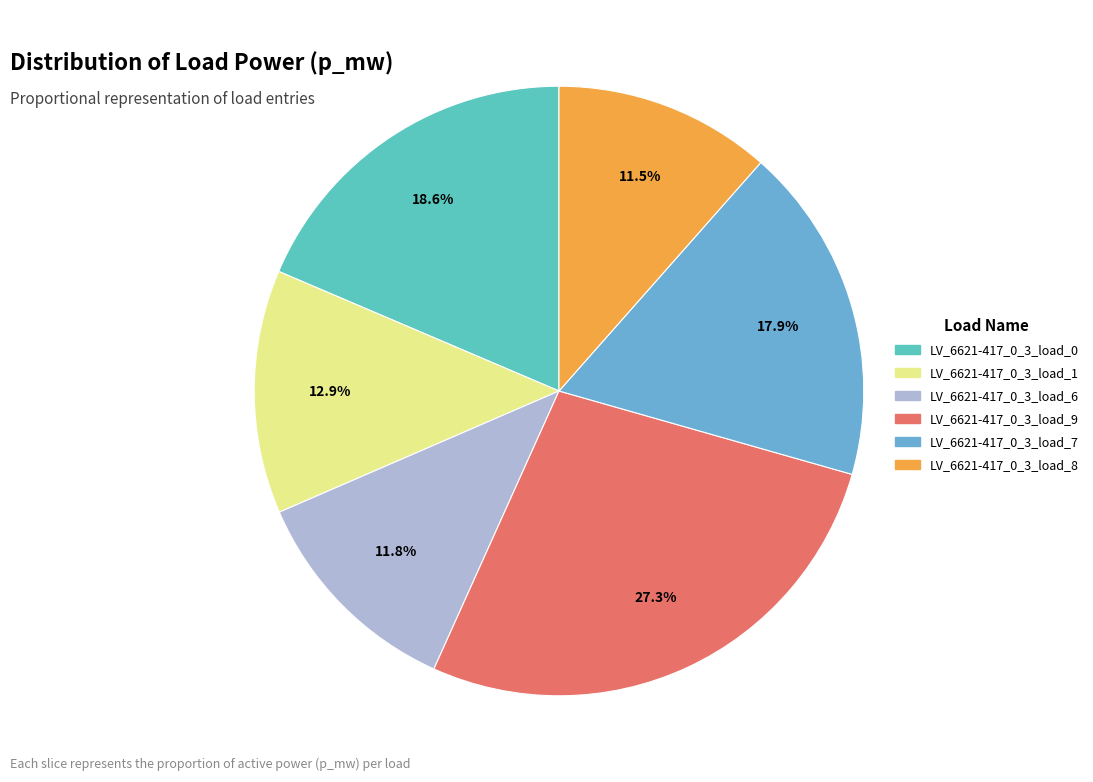

Which category has the smallest portion of the pie?

LV_6621-417_0_3_load_8